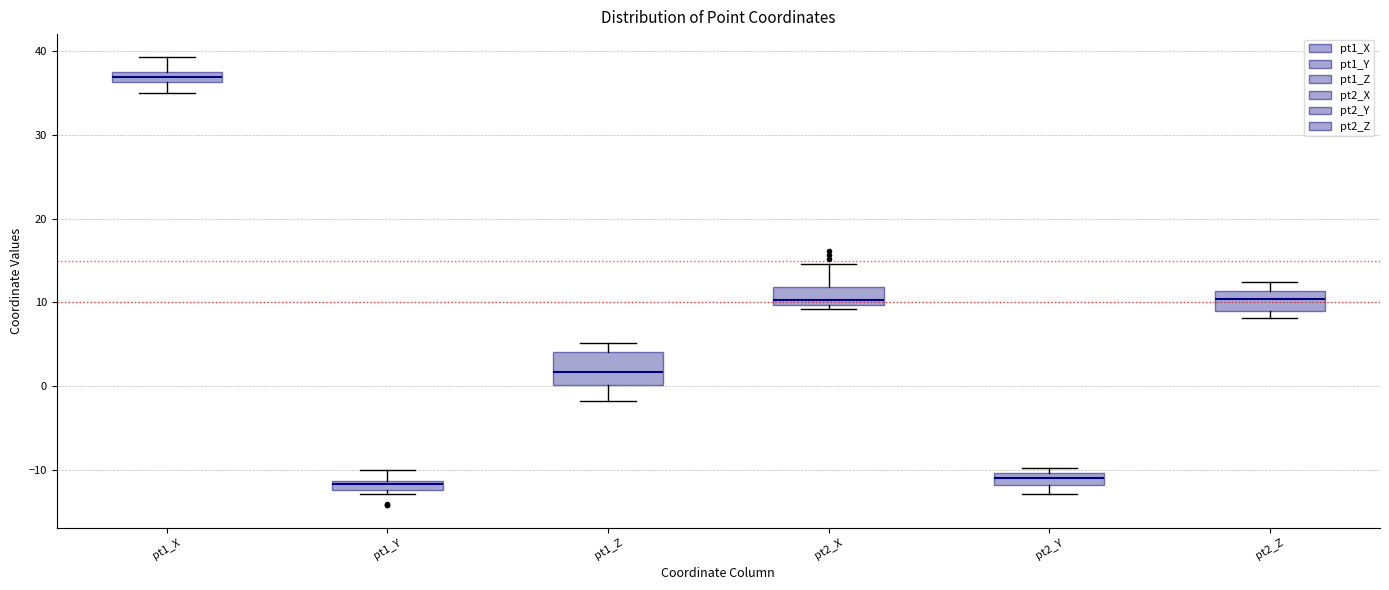

Where is the upper edge of the box for pt1_Z on the y-axis? The values are not printed on the chart, so give them approximately, as read against the axis.

4